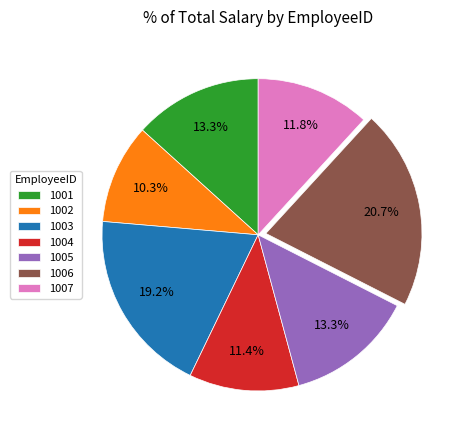

To the nearest percent, what is the difference between the 1004 and 1003 slice percentages?

8%